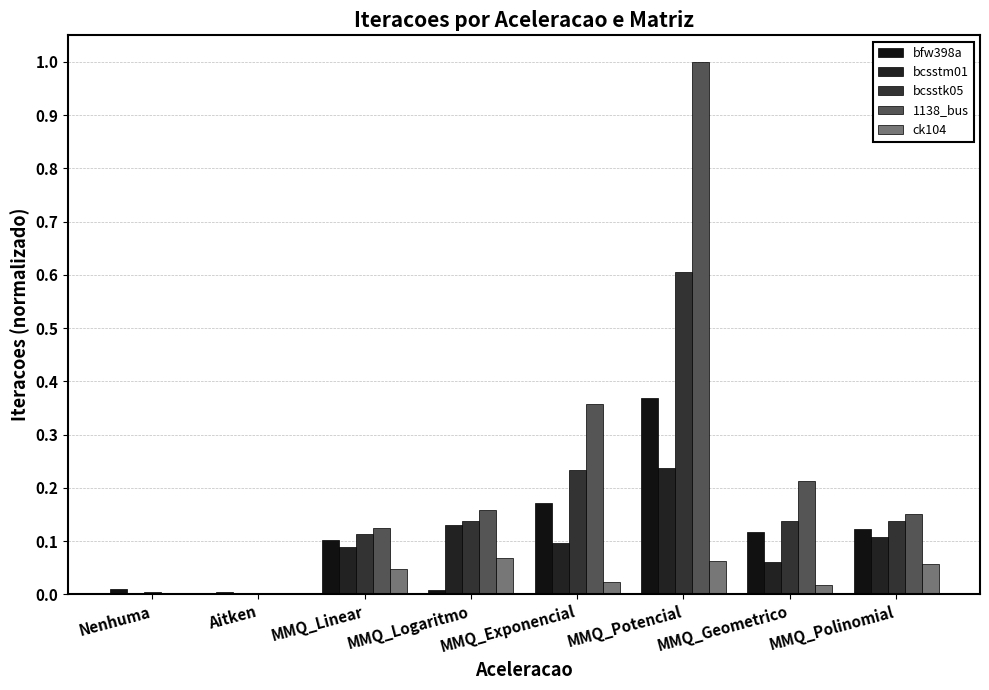

How many categories are shown in the chart?

8